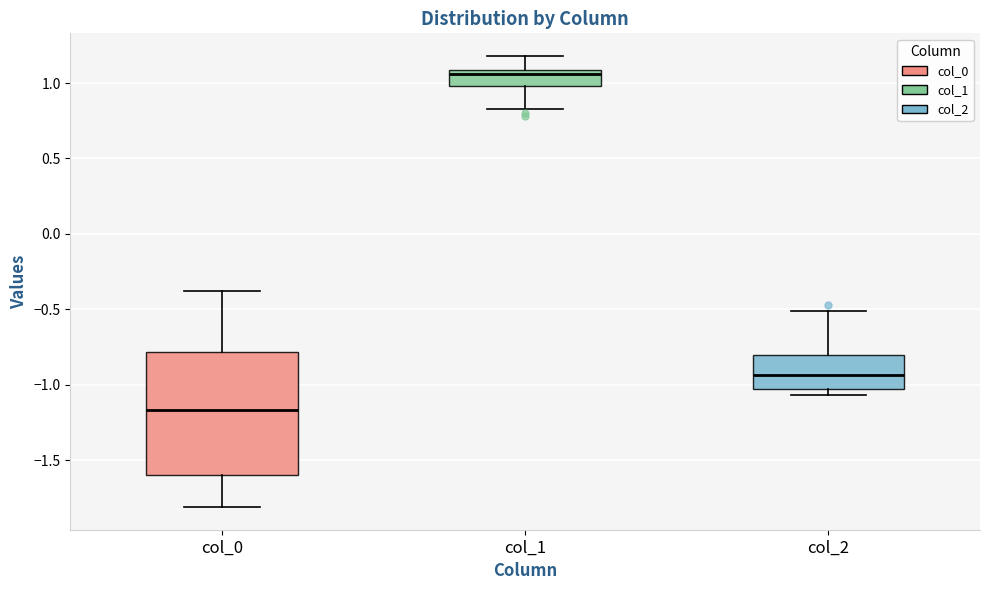

Which box is the tallest, from its lower edge to its upper edge?

col_0